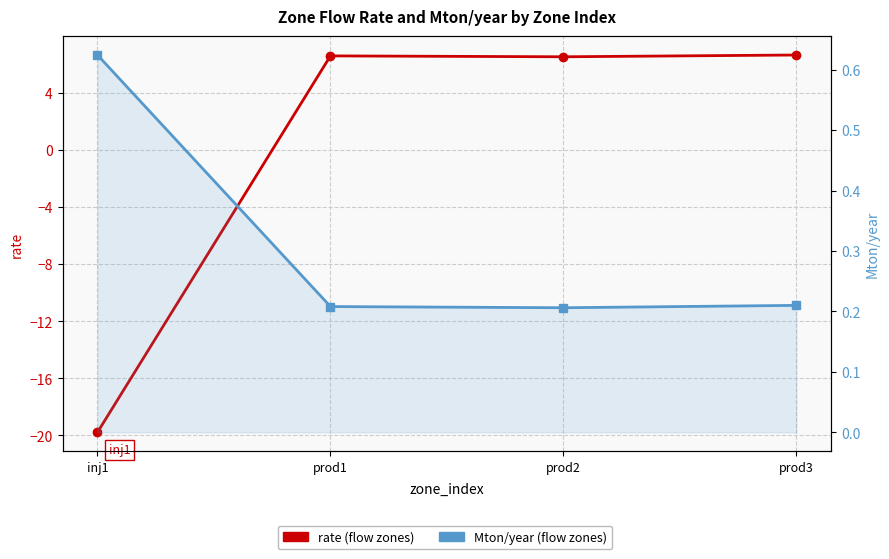

Which series ends up on top after the final intersection of rate and Mton/year?

rate